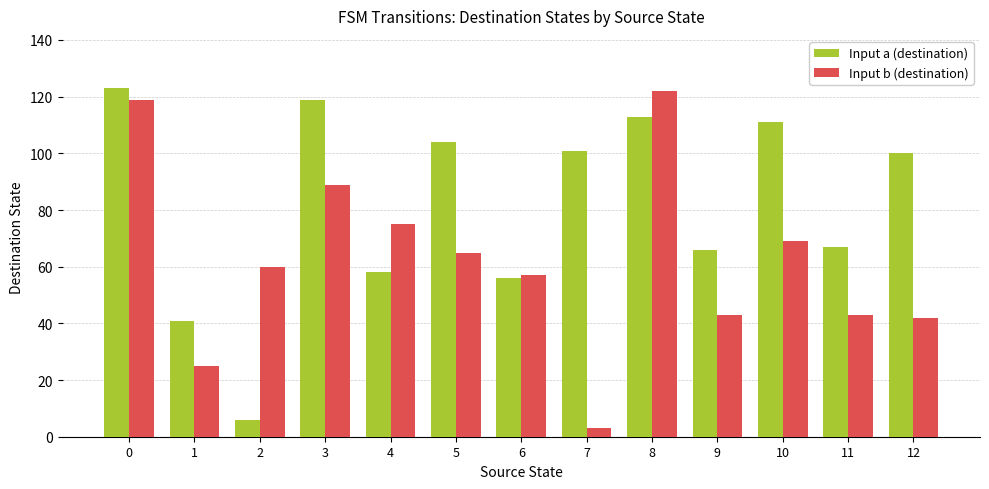

Reading left to right, what are all the values shown in this chart?

Input a (destination): 0=123	1=41	2=6	3=119	4=58	5=104	6=56	7=101	8=113	9=66	10=111	11=67	12=100
Input b (destination): 0=119	1=25	2=60	3=89	4=75	5=65	6=57	7=3	8=122	9=43	10=69	11=43	12=42